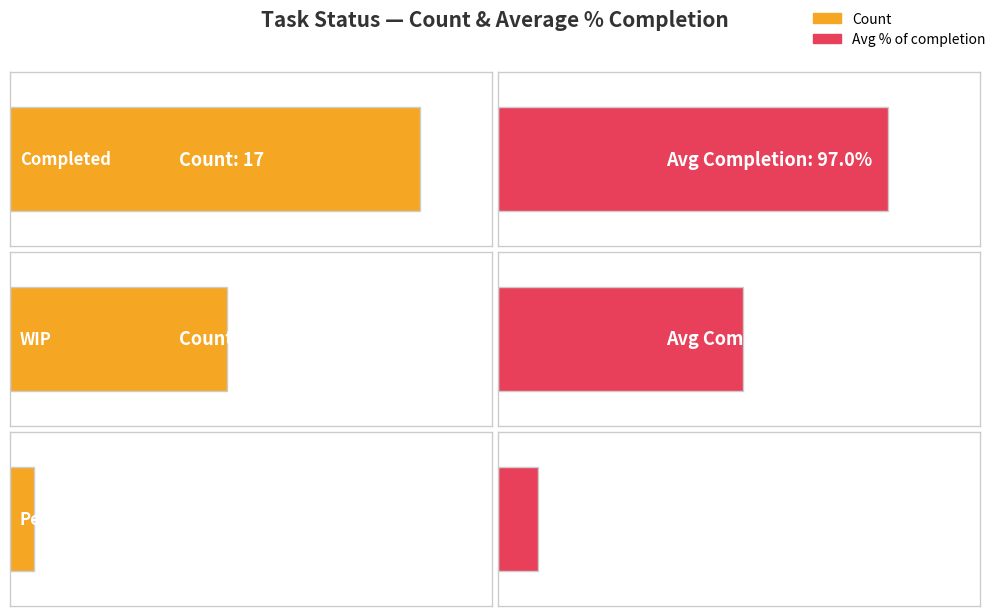

The Count series shows 17.0 at Completed. True or false?

True